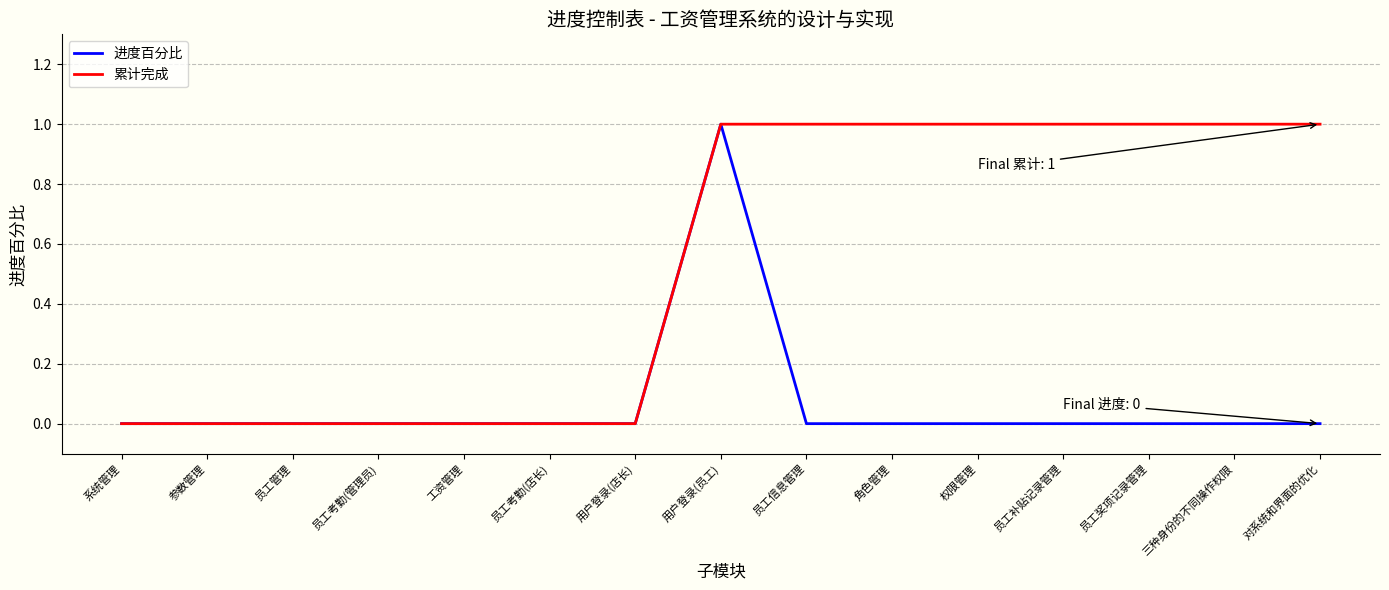

Between 员工考勤(店长) and 员工信息管理, which series saw the biggest shift?

累计完成